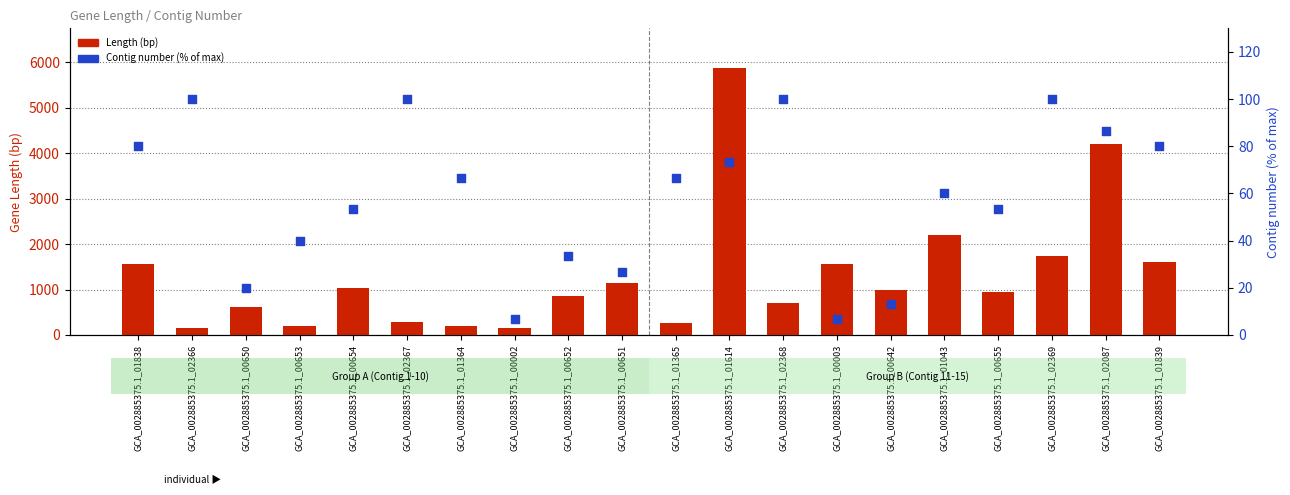

Which series has the widest spread of Y values?

Length (bp)